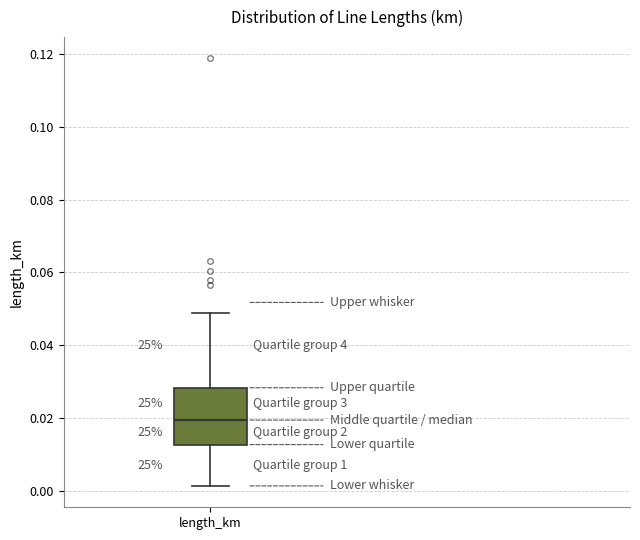

Where does the lower whisker of the box for length_km end on the y-axis? The values are not printed on the chart, so give them approximately, as read against the axis.

0.002